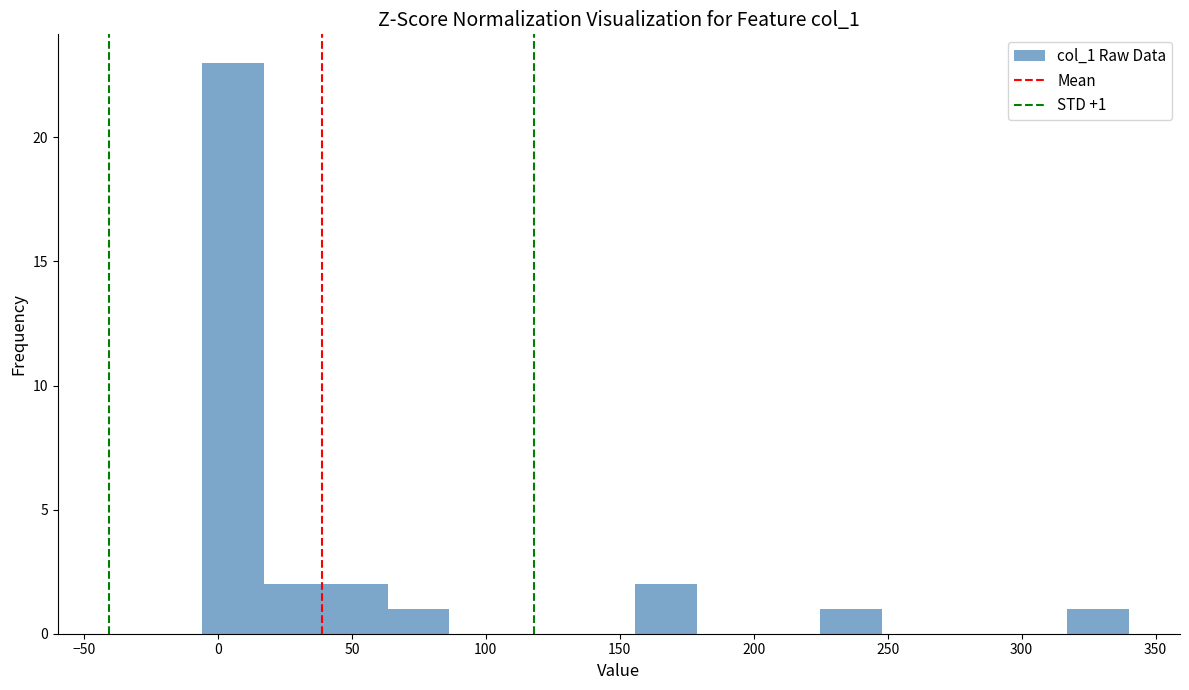

Over which range of the x-axis is the bar tallest?

-5 to 15